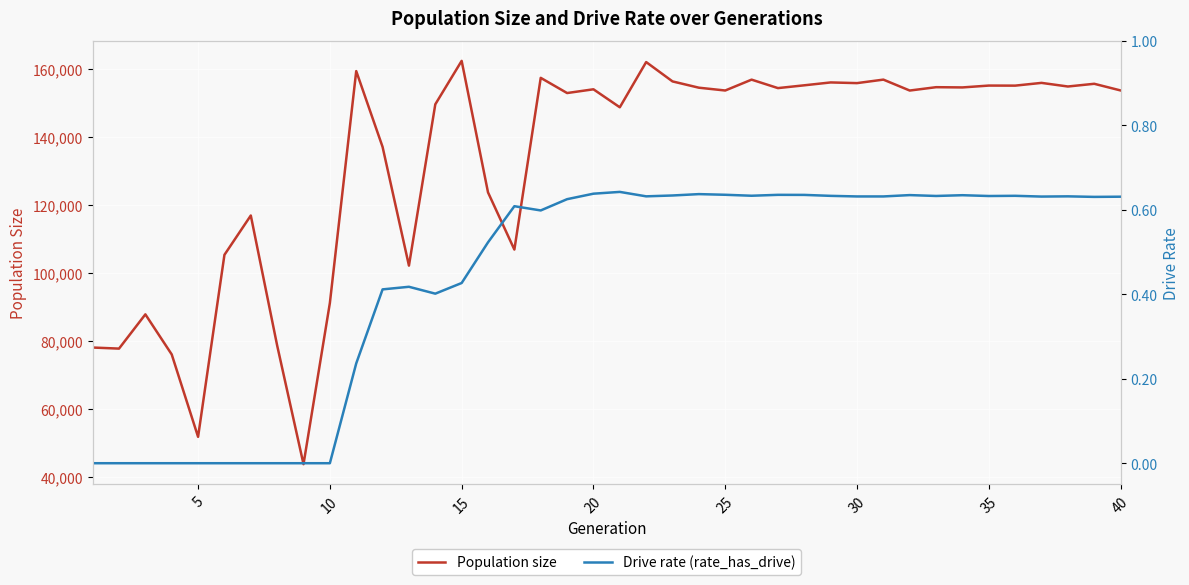

What is the minimum value for Population size?

43661